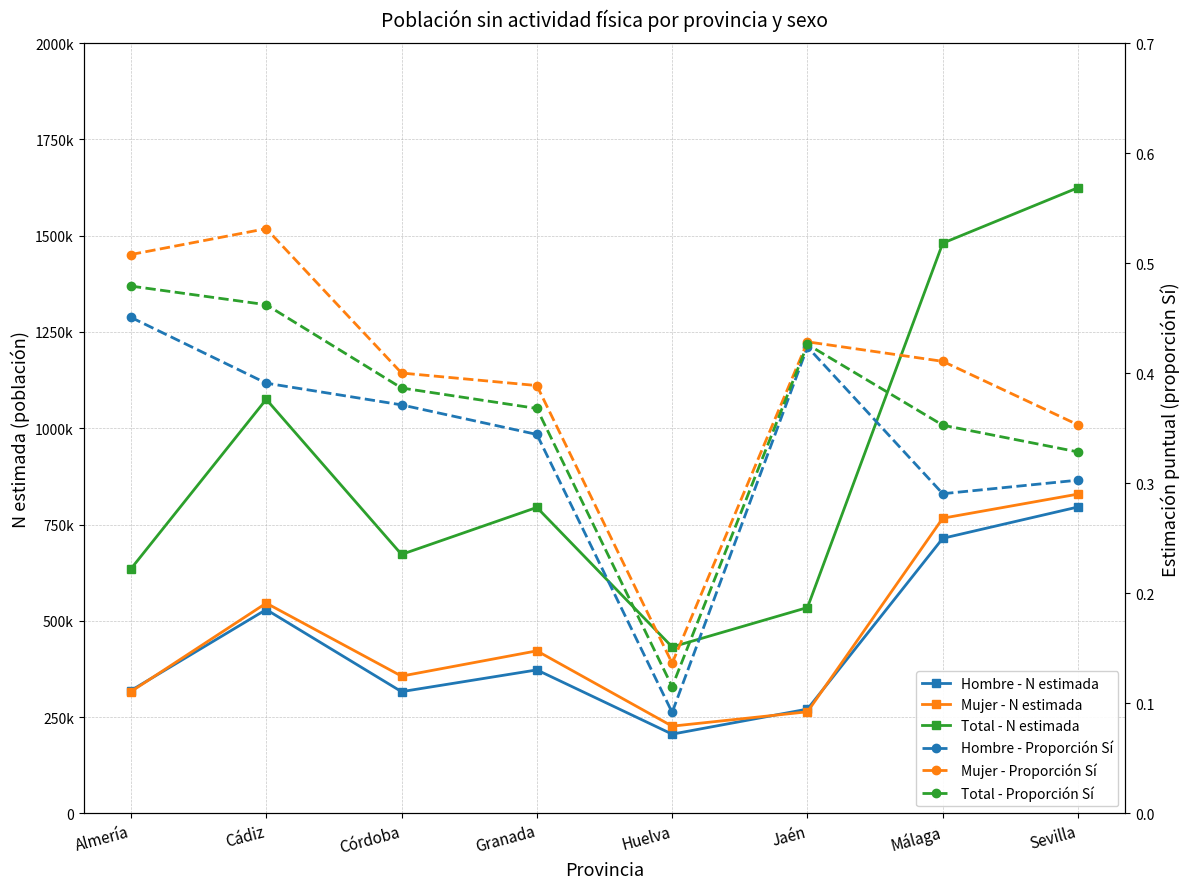

What is the difference between the maximum and minimum values in the Total - N estimada series?

1192622.0